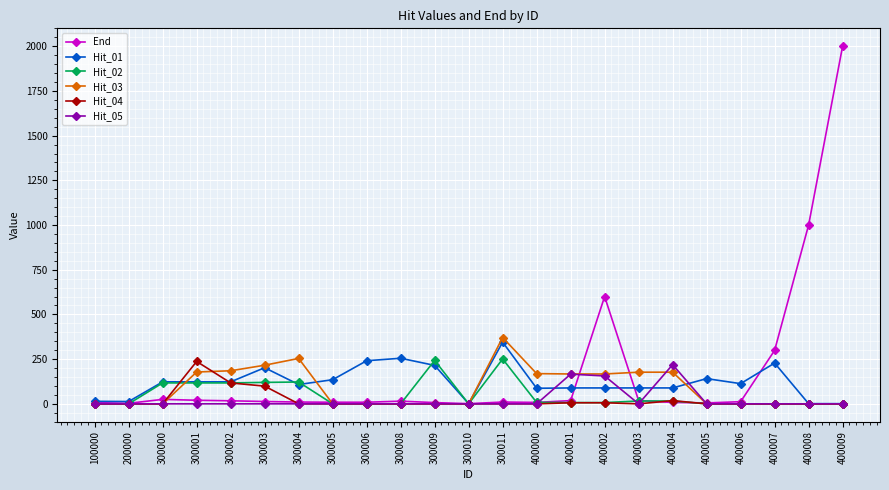

Is this an area chart (filled region under the line)?

No